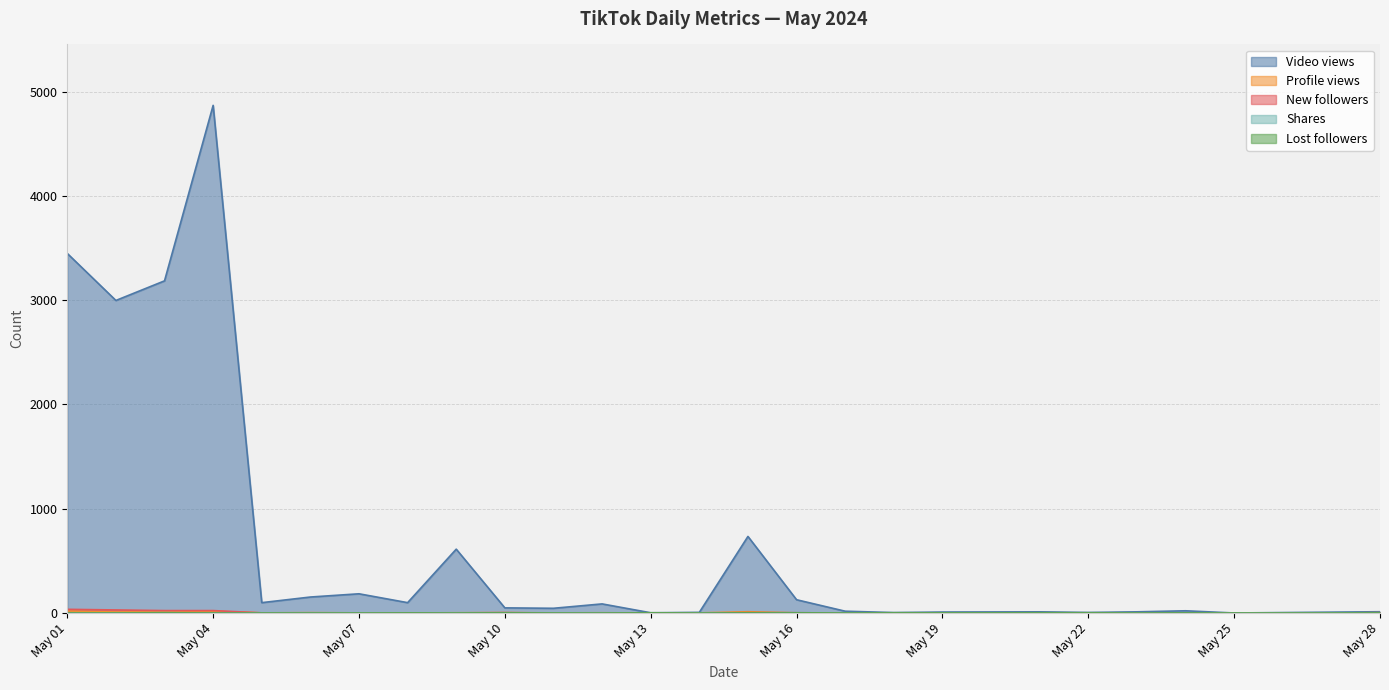

What is the highest value of the Video views series?

4868